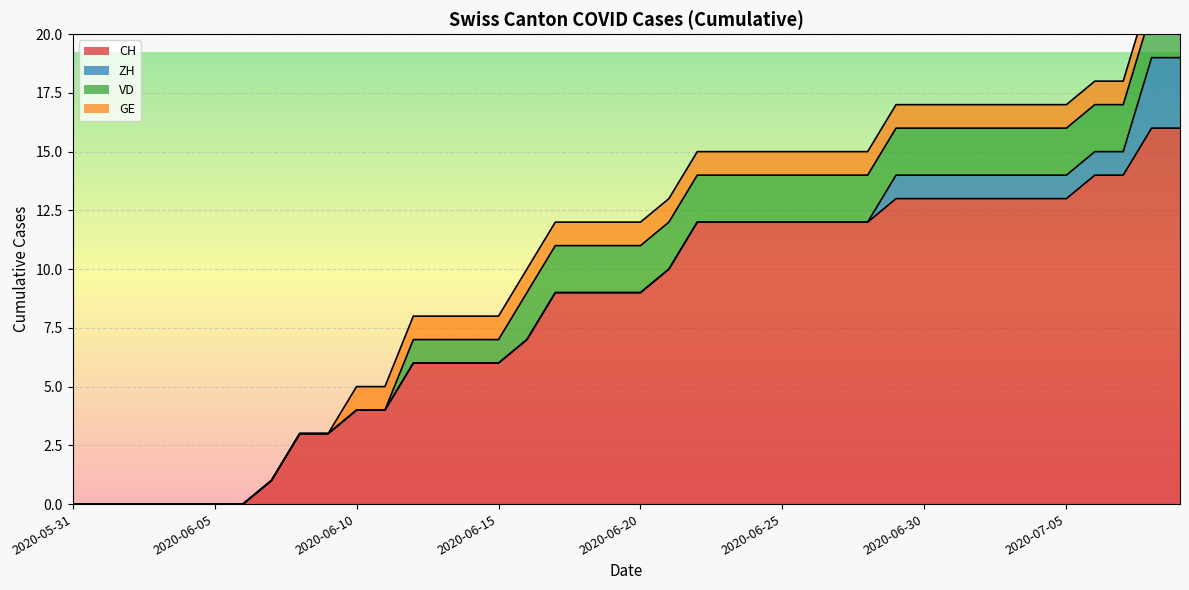

True or false: VD and GE cross at least once.

False